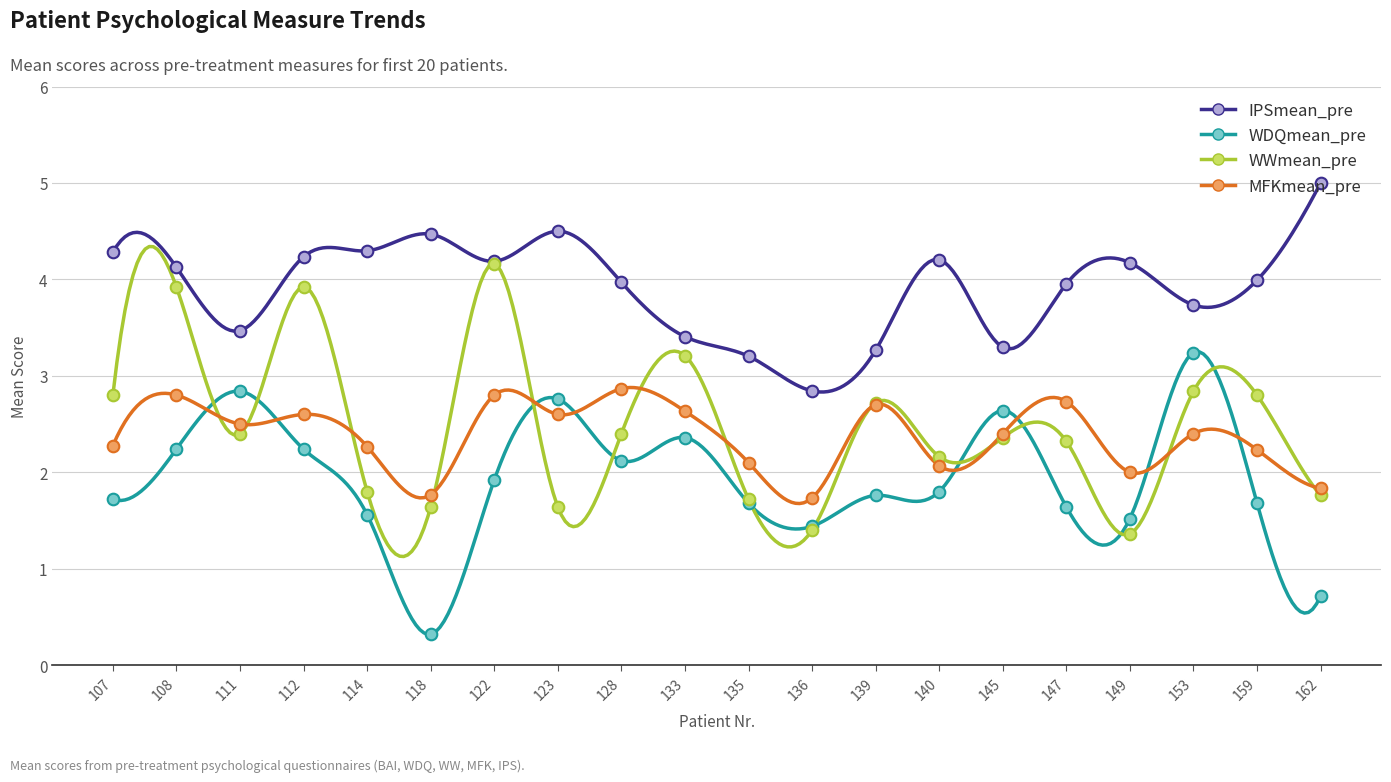

At how many categories does at least one series exceed 3?

19